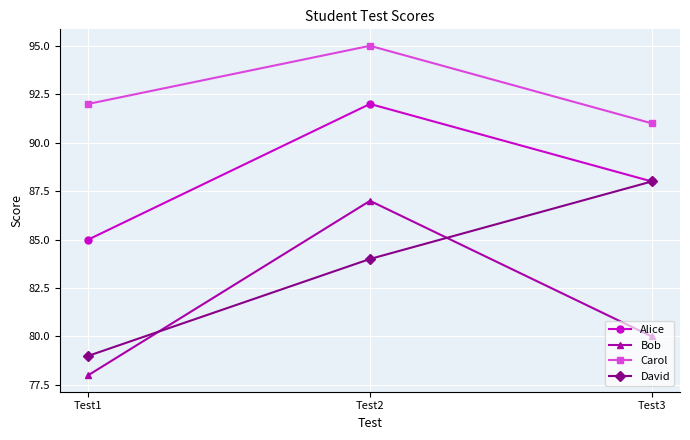

What is the spread (max minus min) of values at Test2?

11